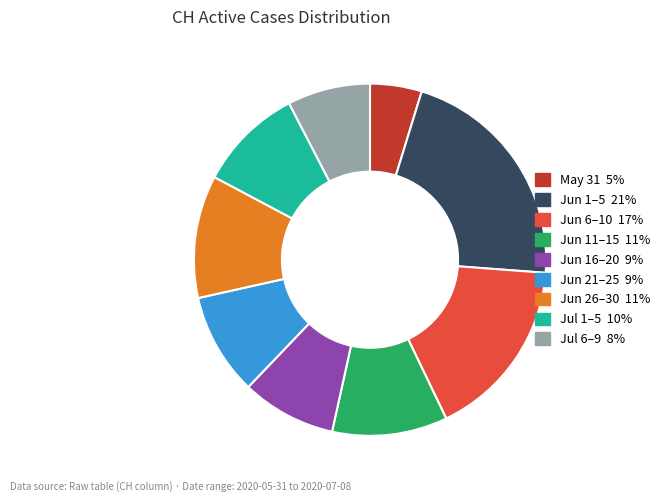

Is there any slice that represents more than half of the pie?

No